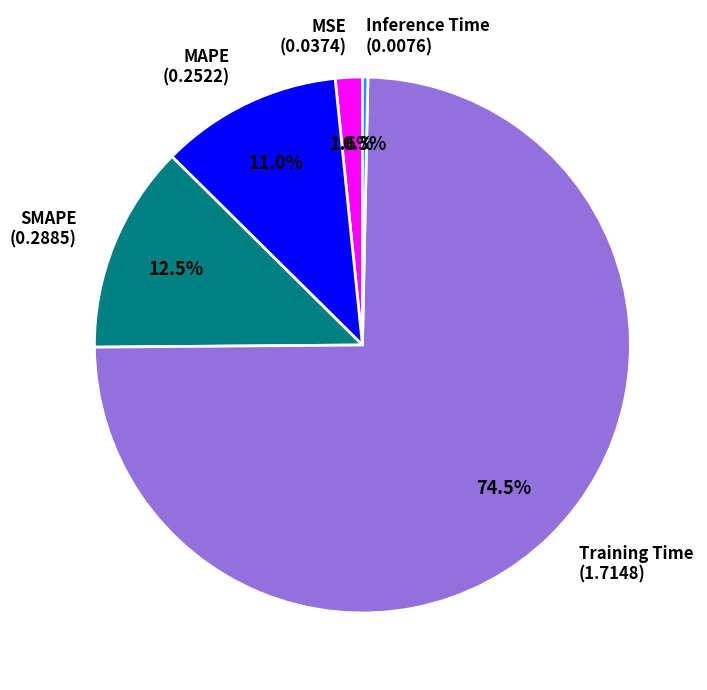

The MSE slice represents 12% of the pie. True or false?

False